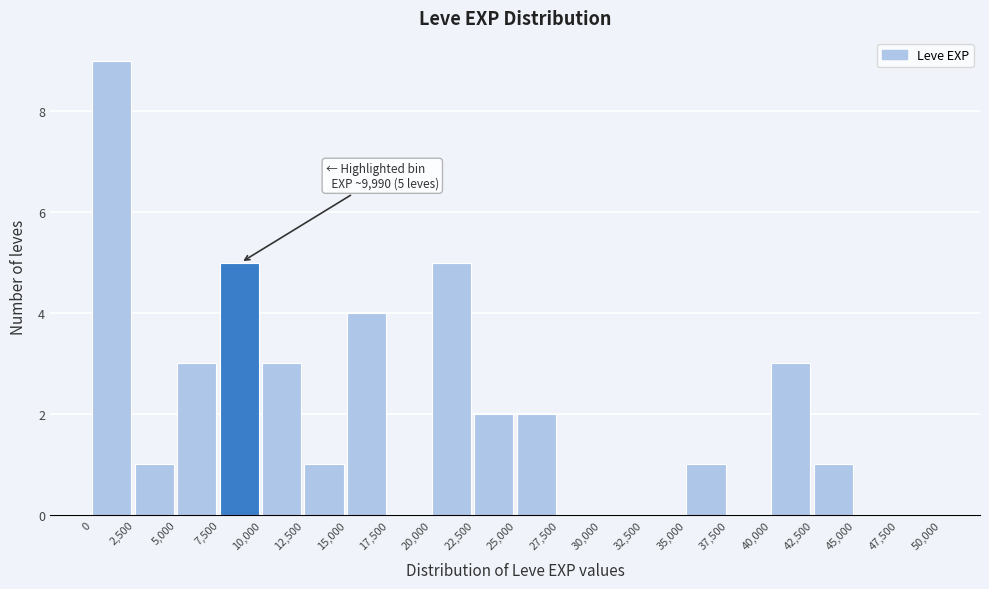

Over which range of the x-axis is the bar tallest?

0 to 2,500